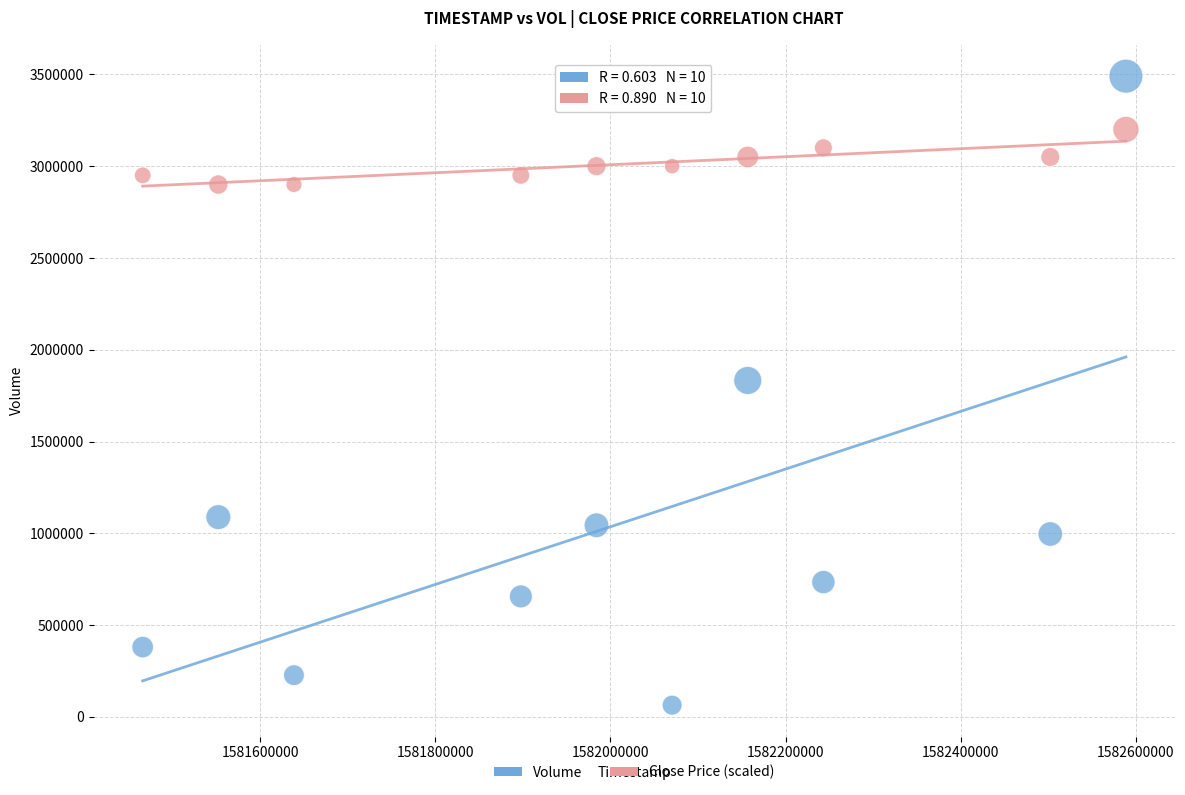

Which series has the widest spread of Y values?

Volume